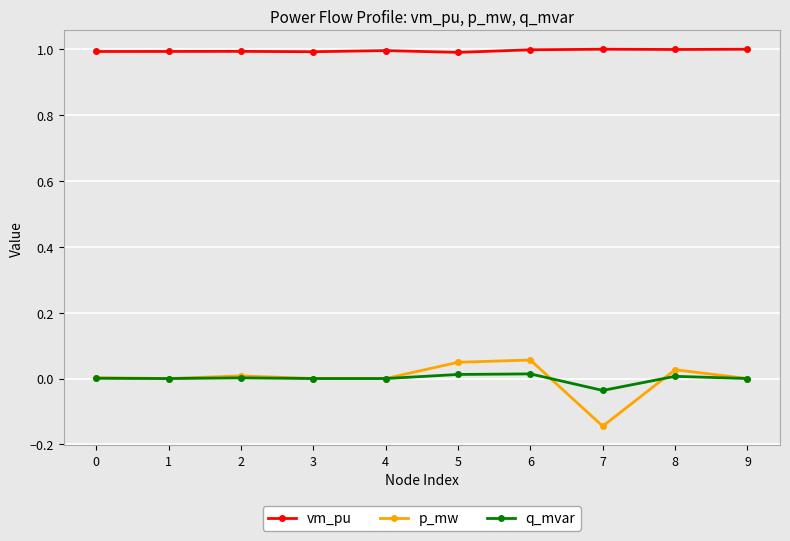

The vm_pu series shows 1.6 at 8. True or false?

False